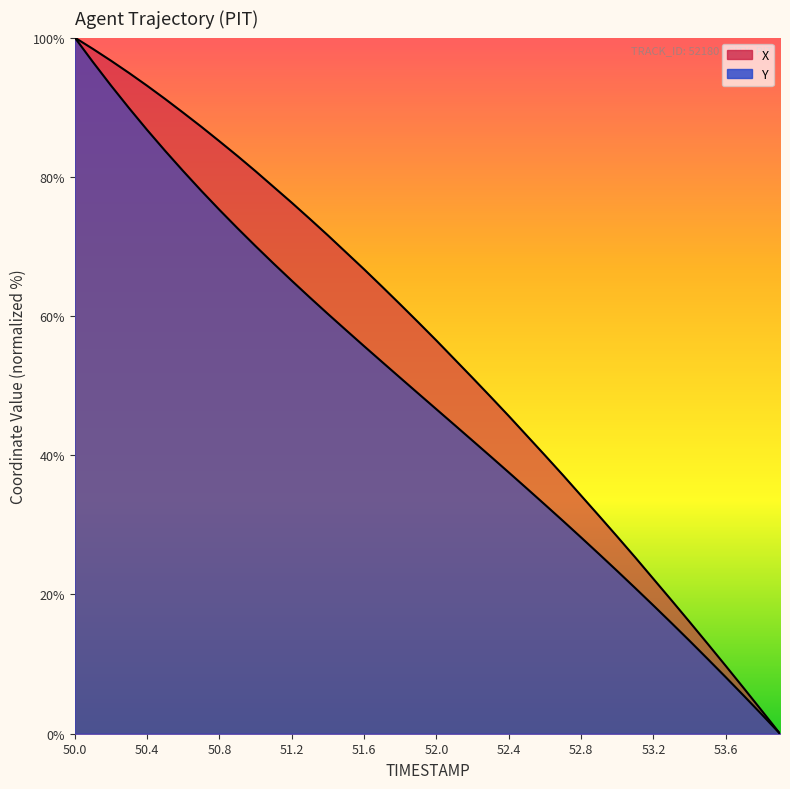

How many values in Y are above zero?

39